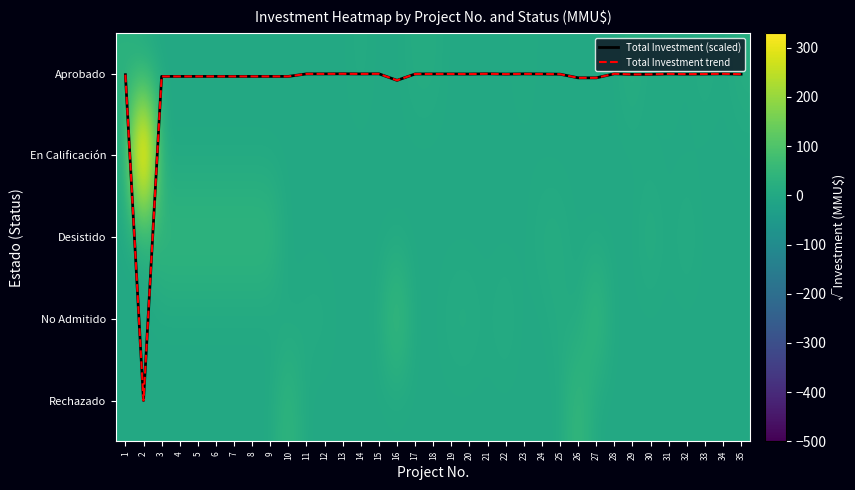

Between 35 and 14, which is larger?

35